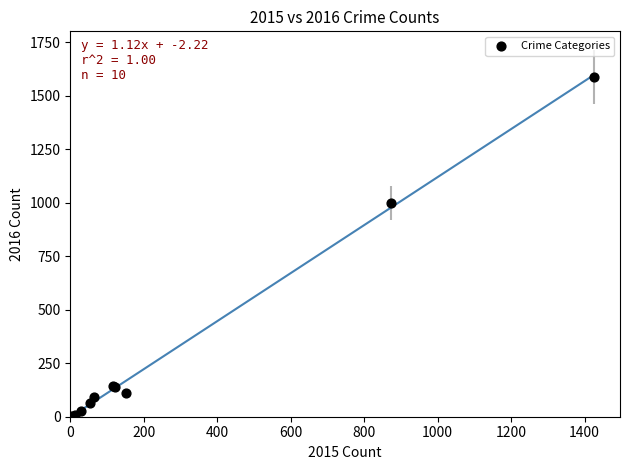

What Y value in the scatter plot is closest to 795?

999